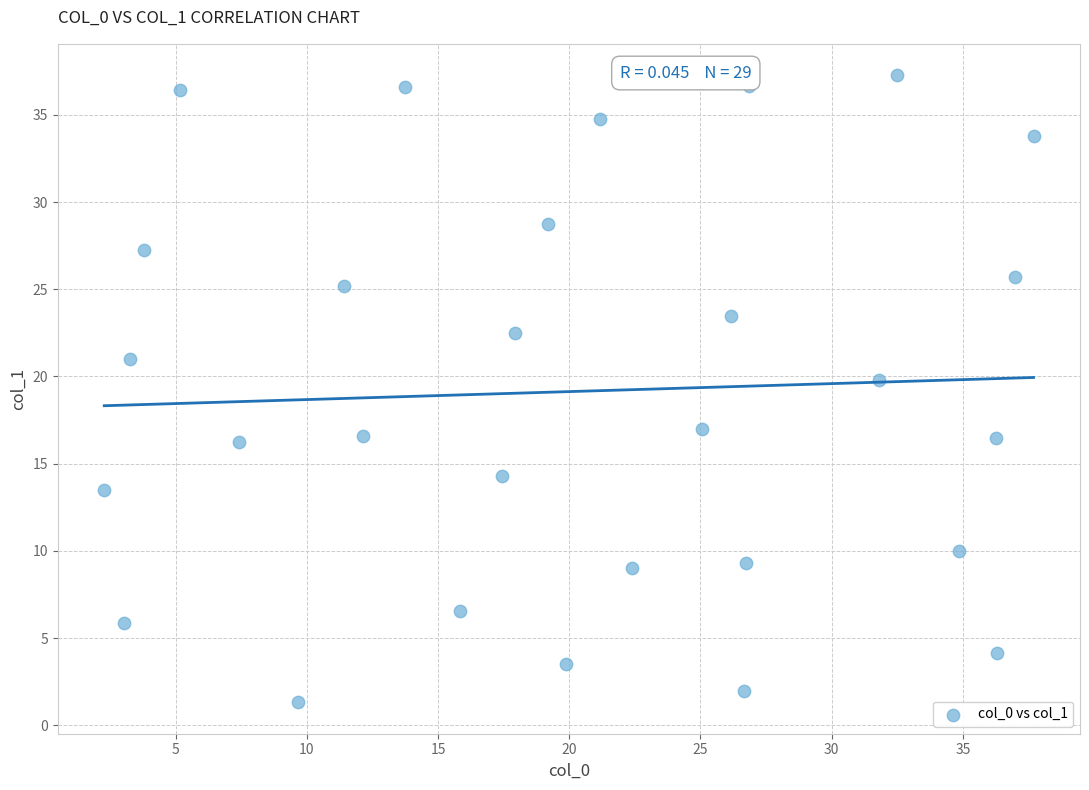

What Y value in the scatter plot is closest to 19?

19.8